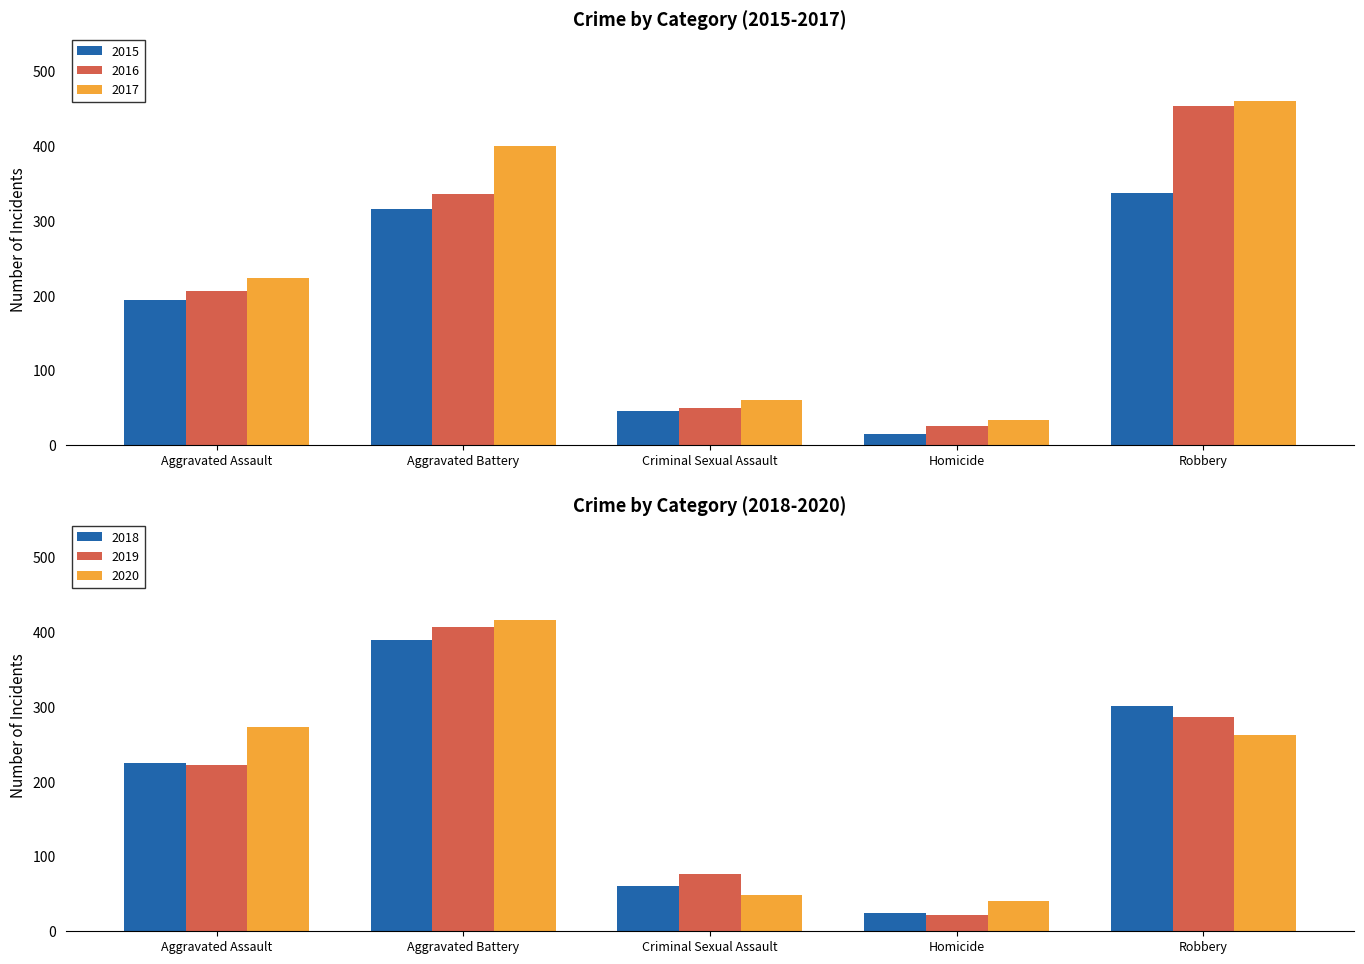

Between Aggravated Battery and Criminal Sexual Assault, which series saw the biggest shift?

2020